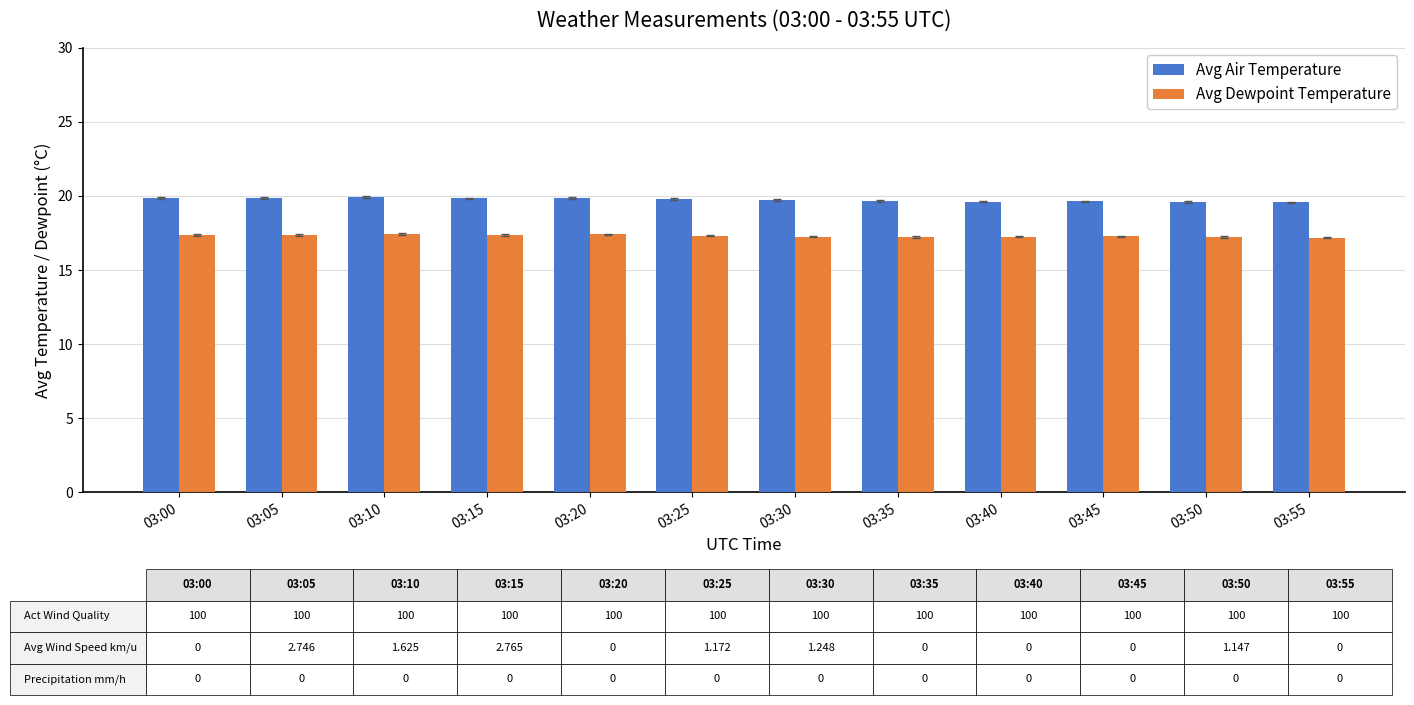

What is the average value of the Avg Air Temperature series?

19.7